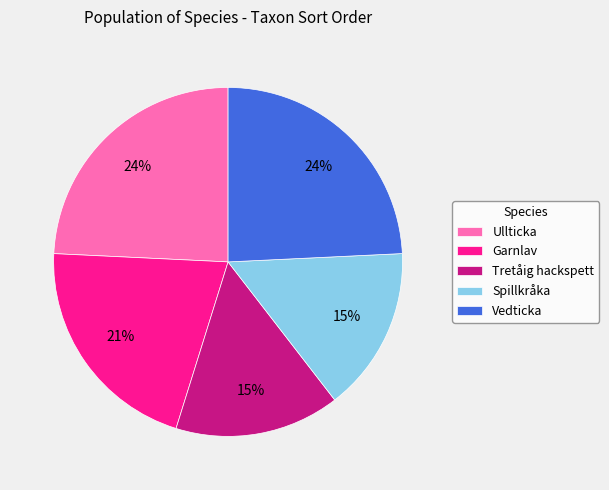

True or false: Tretåig hackspett accounts for 15% of the total.

True